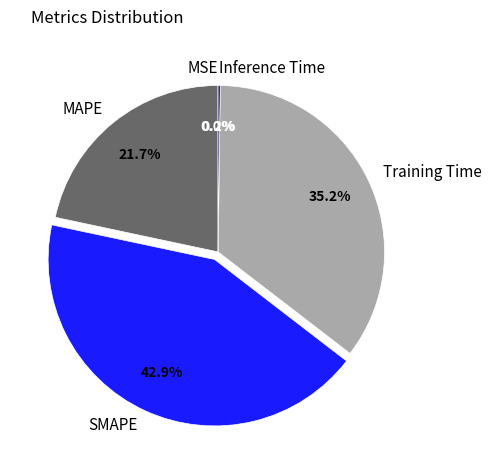

What percentage is NOT represented by MAPE?

78.3%